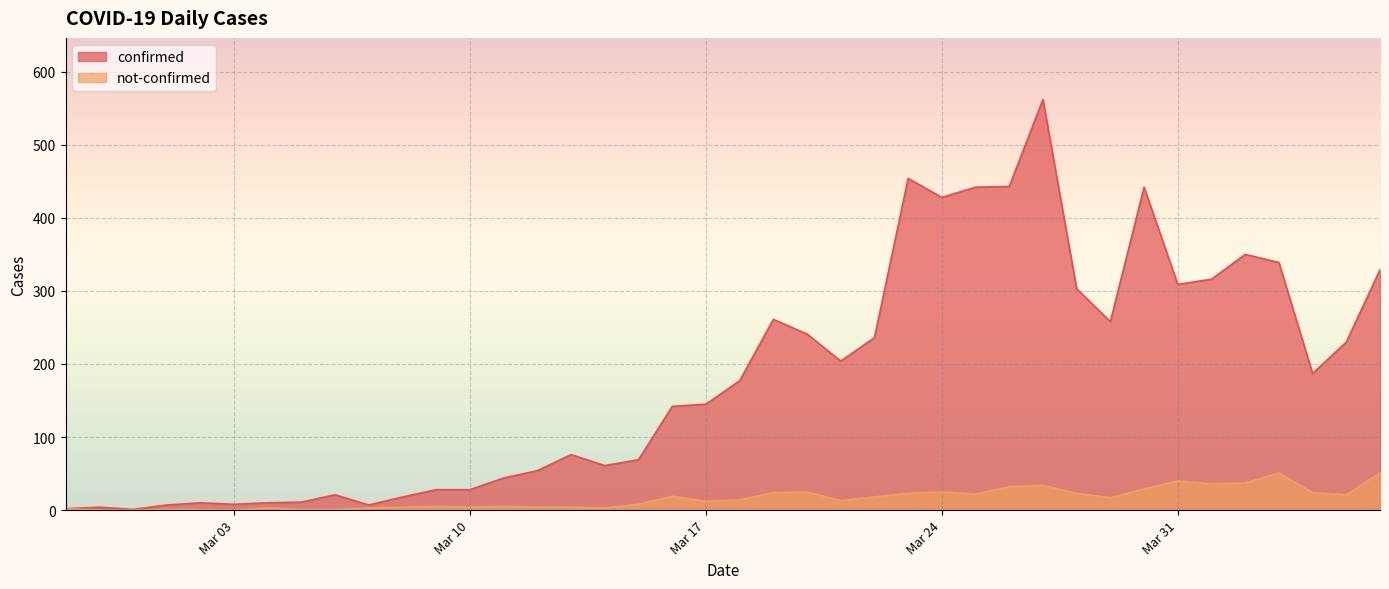

How many positive values does the not-confirmed series have?

37